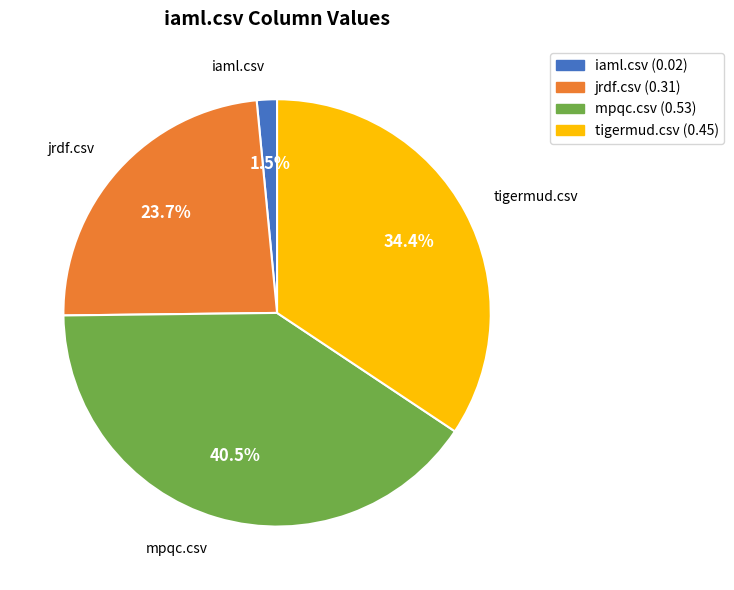

Does mpqc.csv (0.53) account for over 50% of the chart?

No